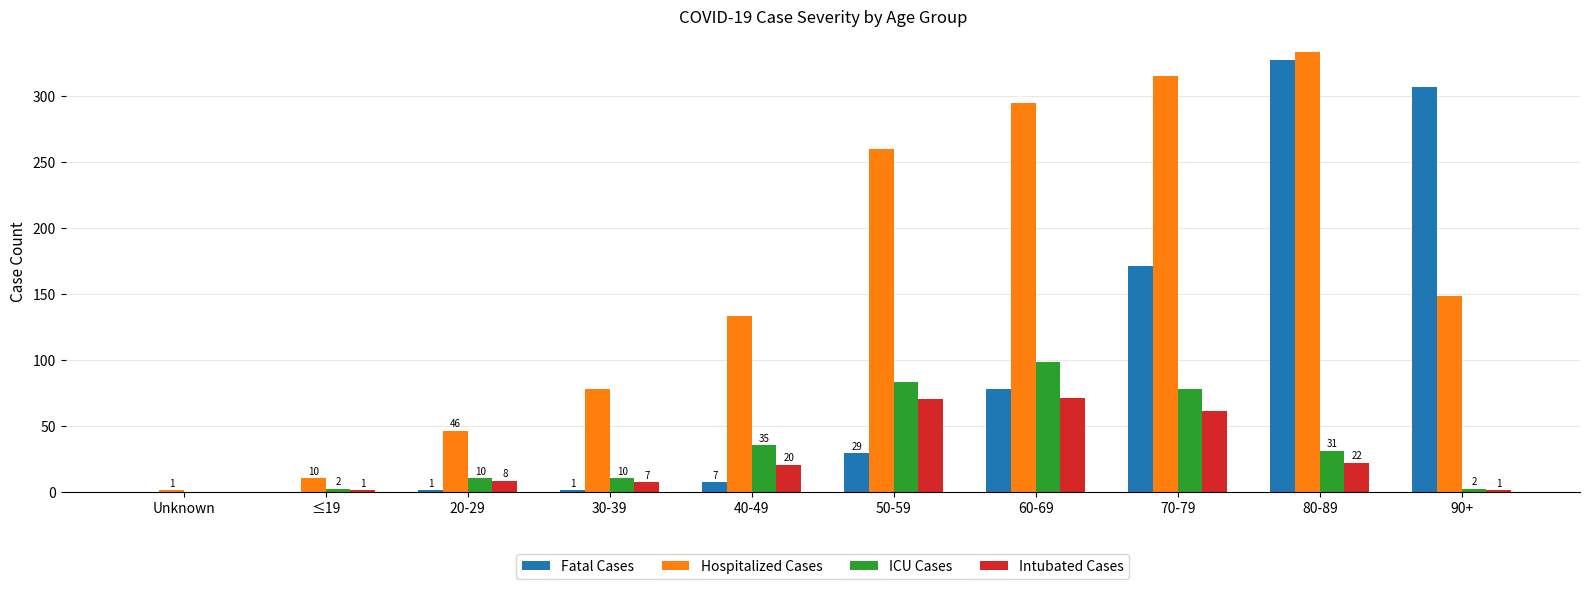

Are the bars horizontal?

No